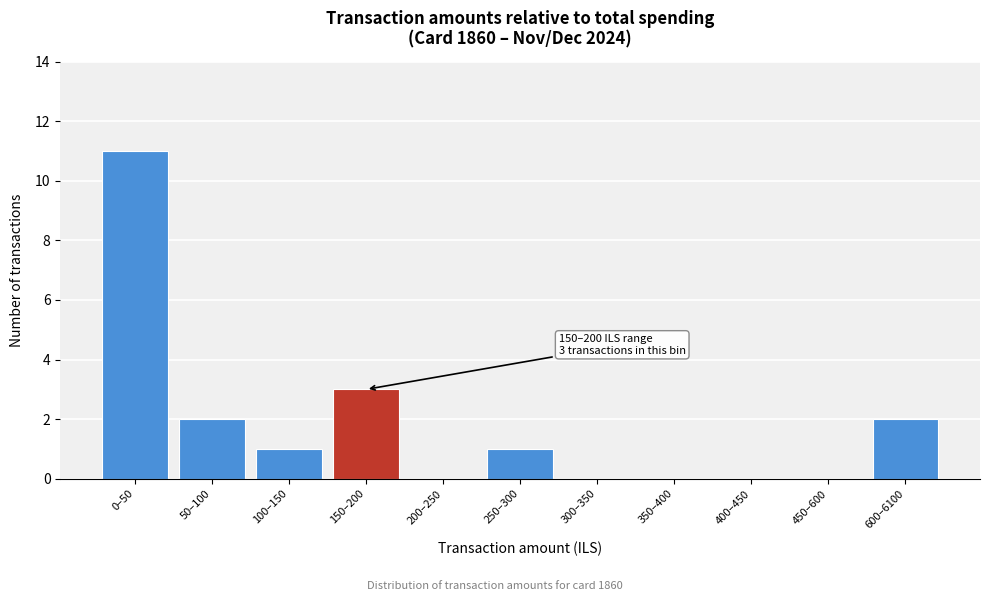

Reading left to right, what are all the values shown in this chart?

0–50=11	50–100=2	100–150=1	150–200=3	200–250=0	250–300=1	300–350=0	350–400=0	400–450=0	450–600=0	600–6100=2